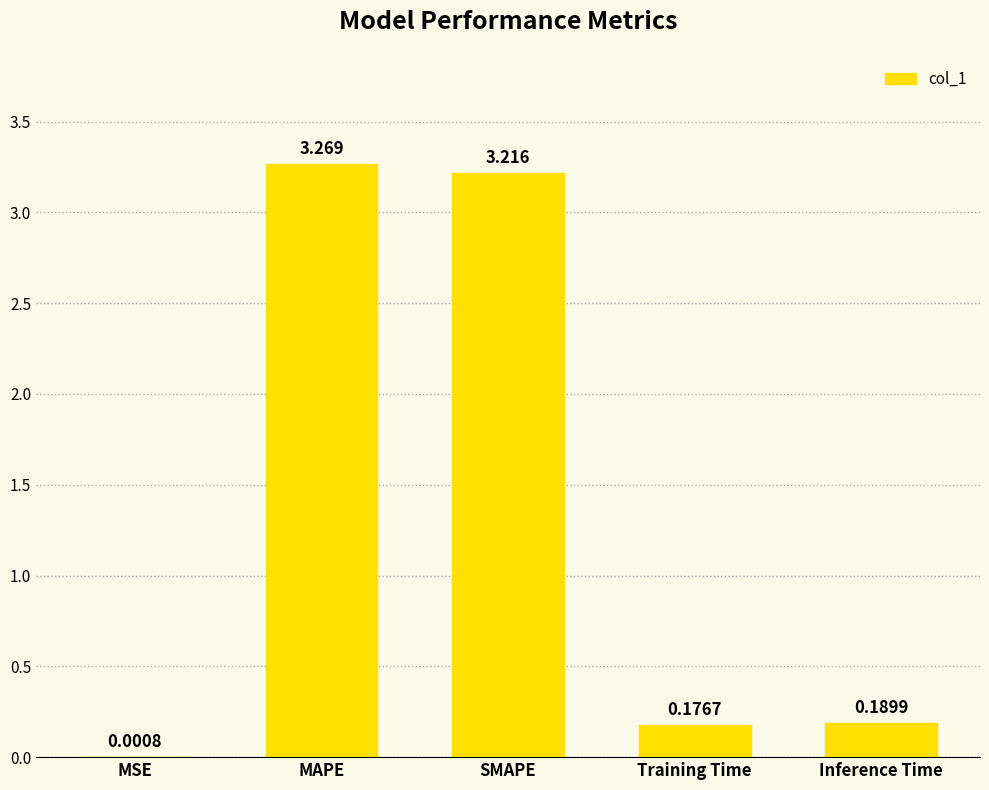

What is the sum of all values?

6.9